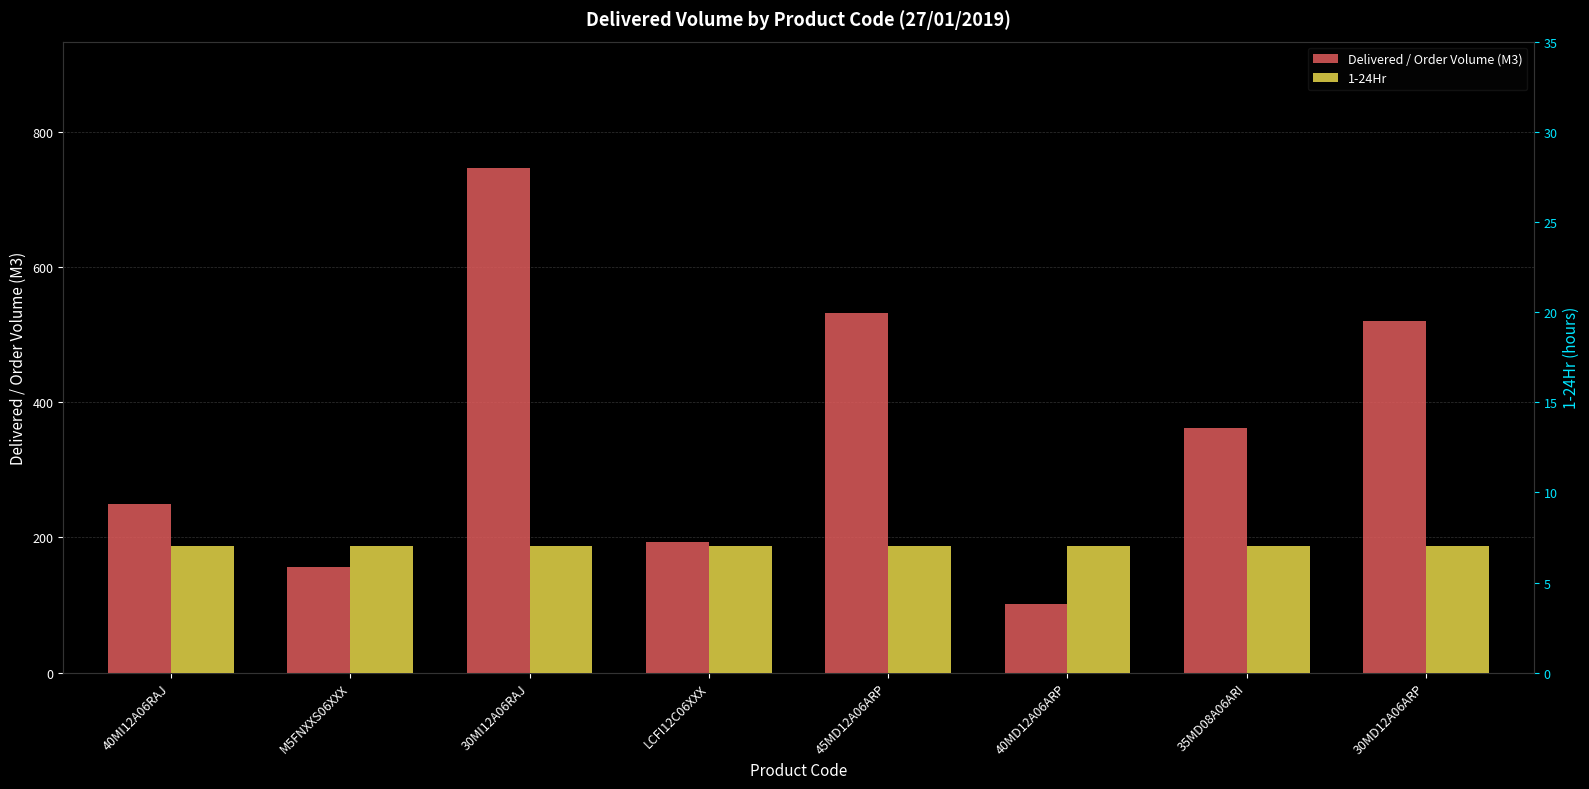

How many bars are there in total?

16